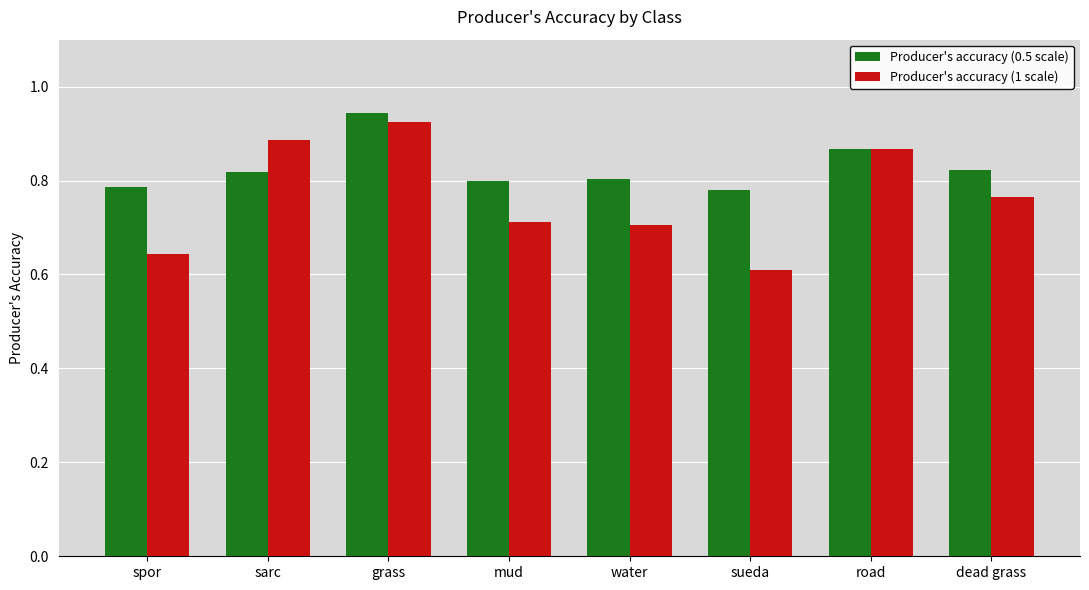

Is it true that Producer's accuracy (0.5 scale) equals 0.8 at dead grass?

True